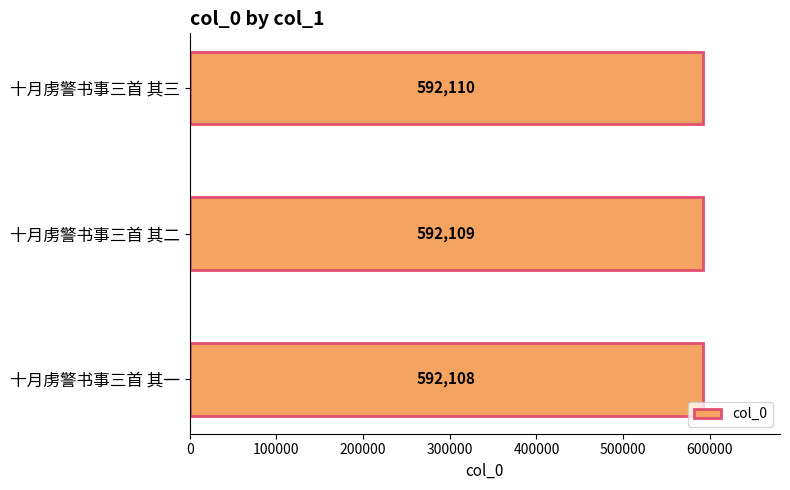

Rank the categories by value from lowest to highest.

十月虏警书事三首 其一, 十月虏警书事三首 其二, 十月虏警书事三首 其三